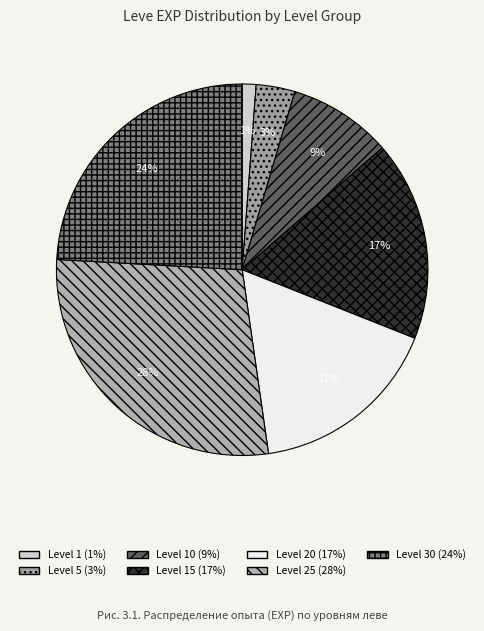

How many segments does this pie chart have?

7